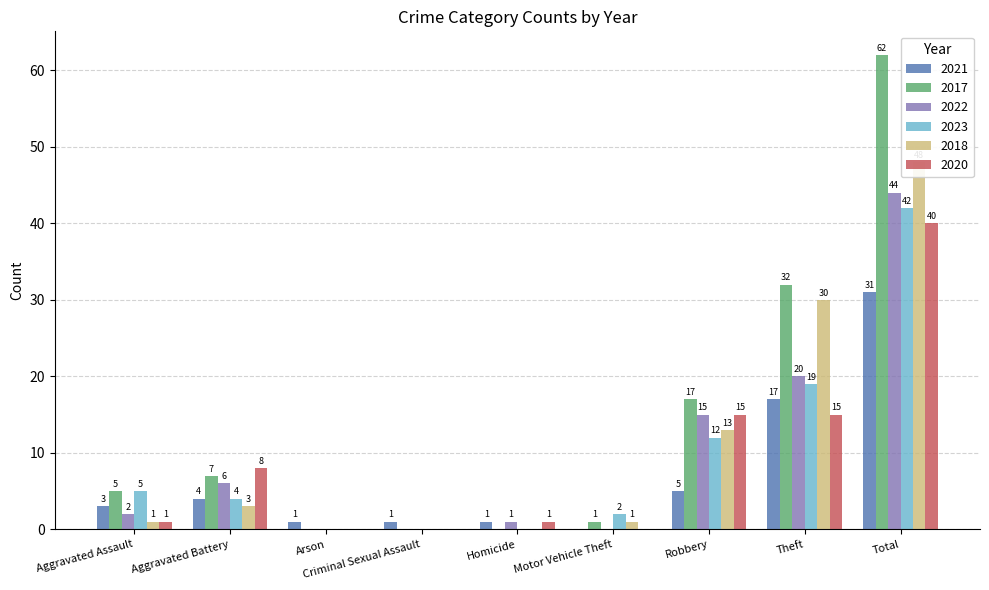

Is it true that 2023 equals 0 at Homicide?

True